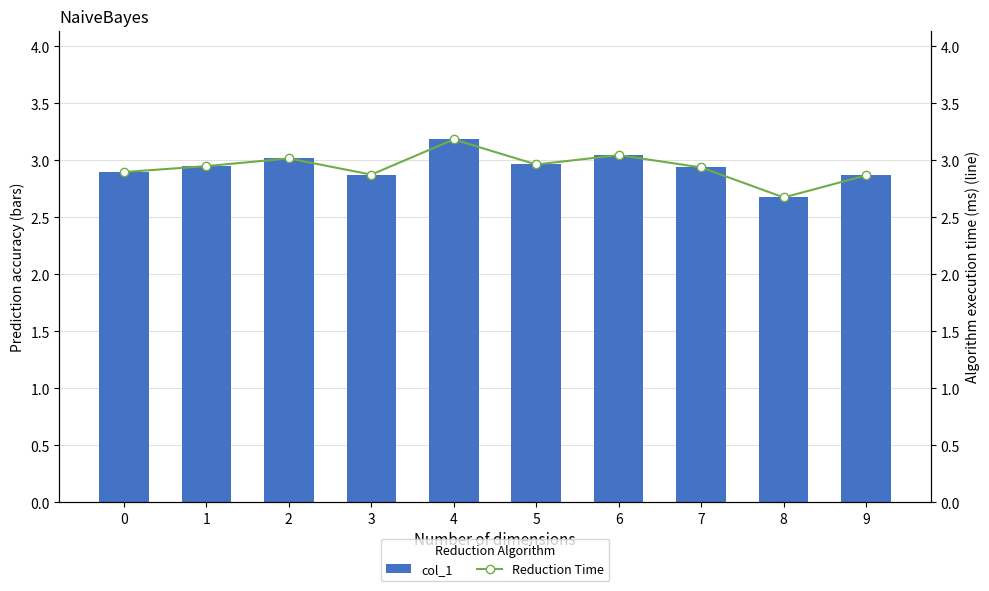

At which label does col_1 reach its minimum?

8